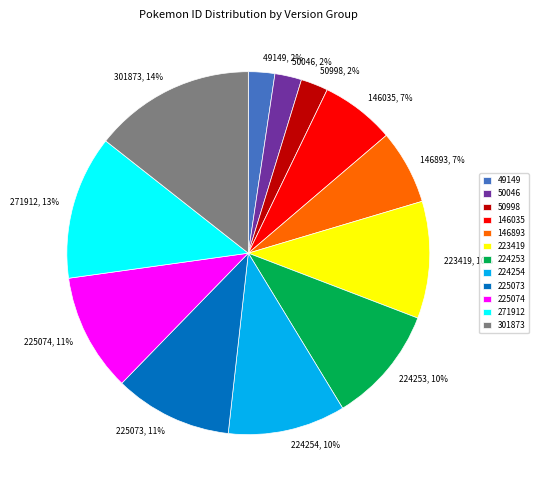

What percentage is the 223419 slice, to the nearest percent?

10%